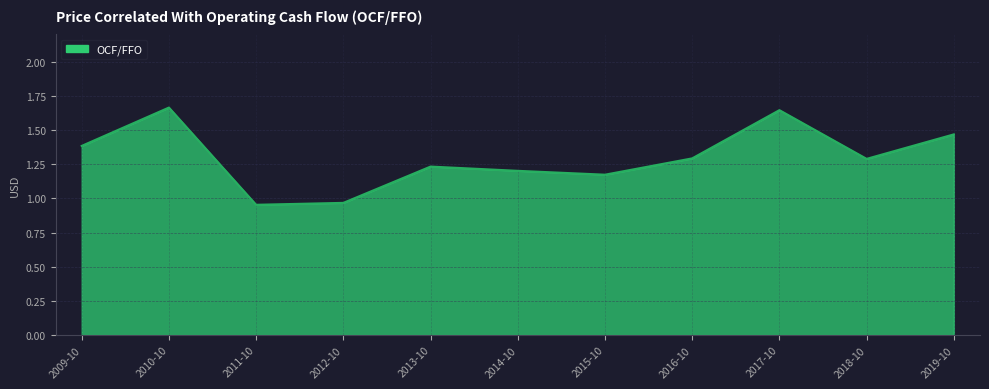

What is the sum of all values?

14.3